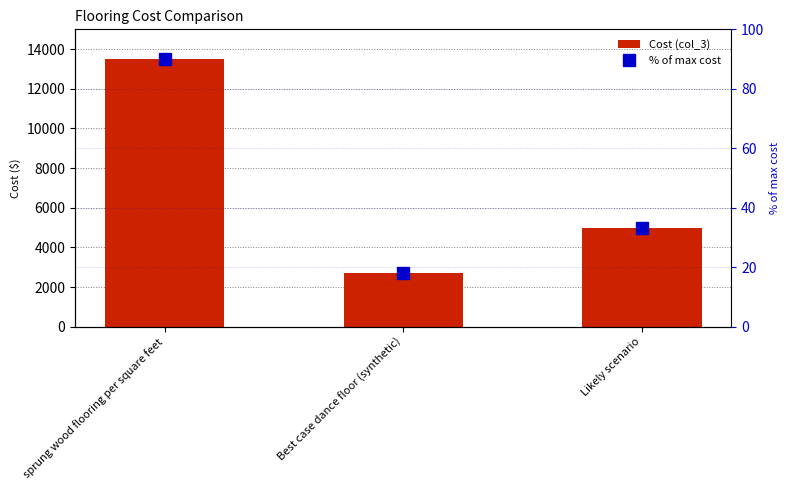

Rank the series by their maximum value, from lowest to highest.

% of max cost, Cost (col_3)